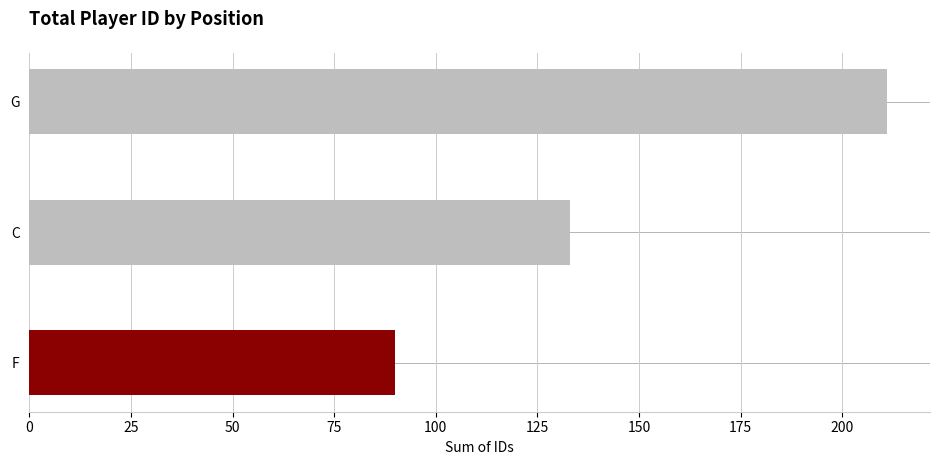

The chart shows a value of 211 at G. True or false?

True